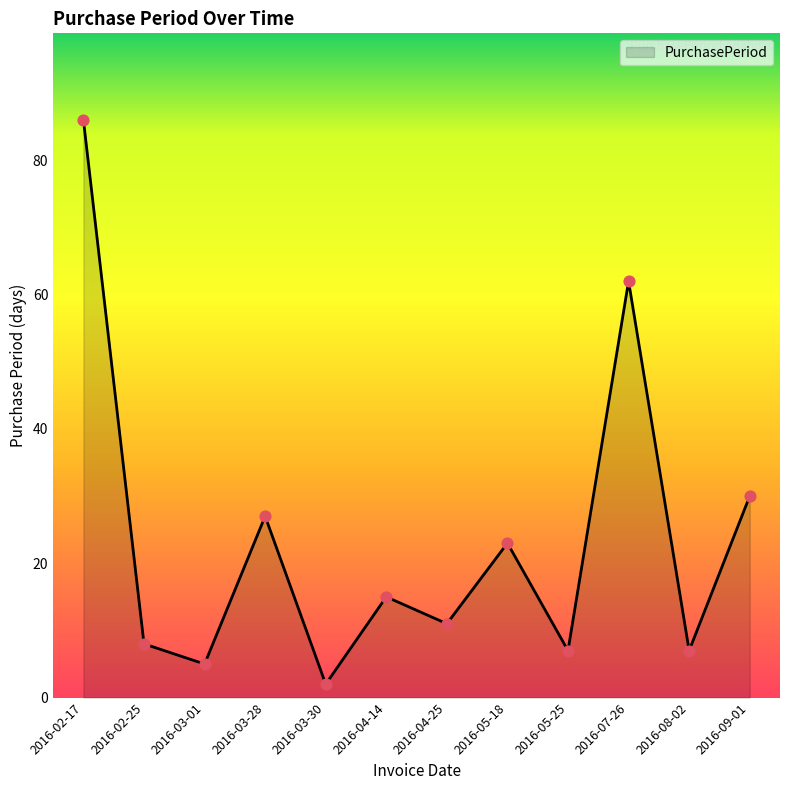

What is the ratio of the value at 2016-05-18 to the value at 2016-04-25?

2.1